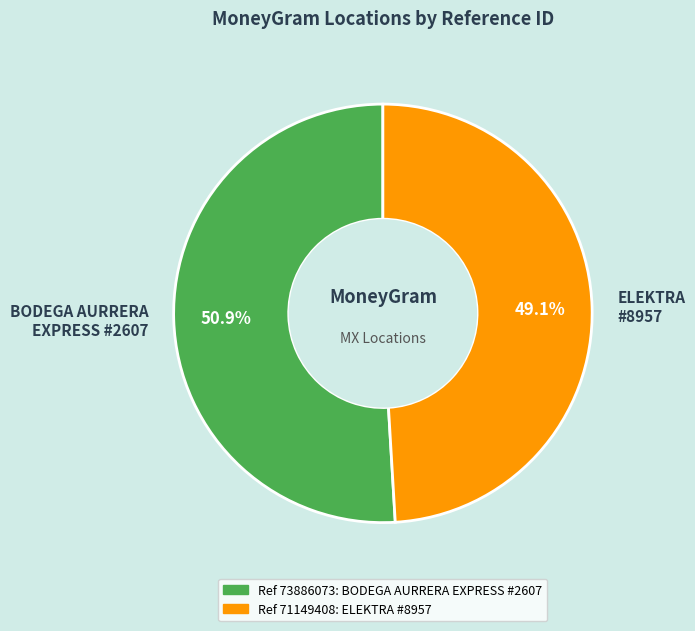

Which category has the smallest portion of the pie?

ELEKTRA #8957